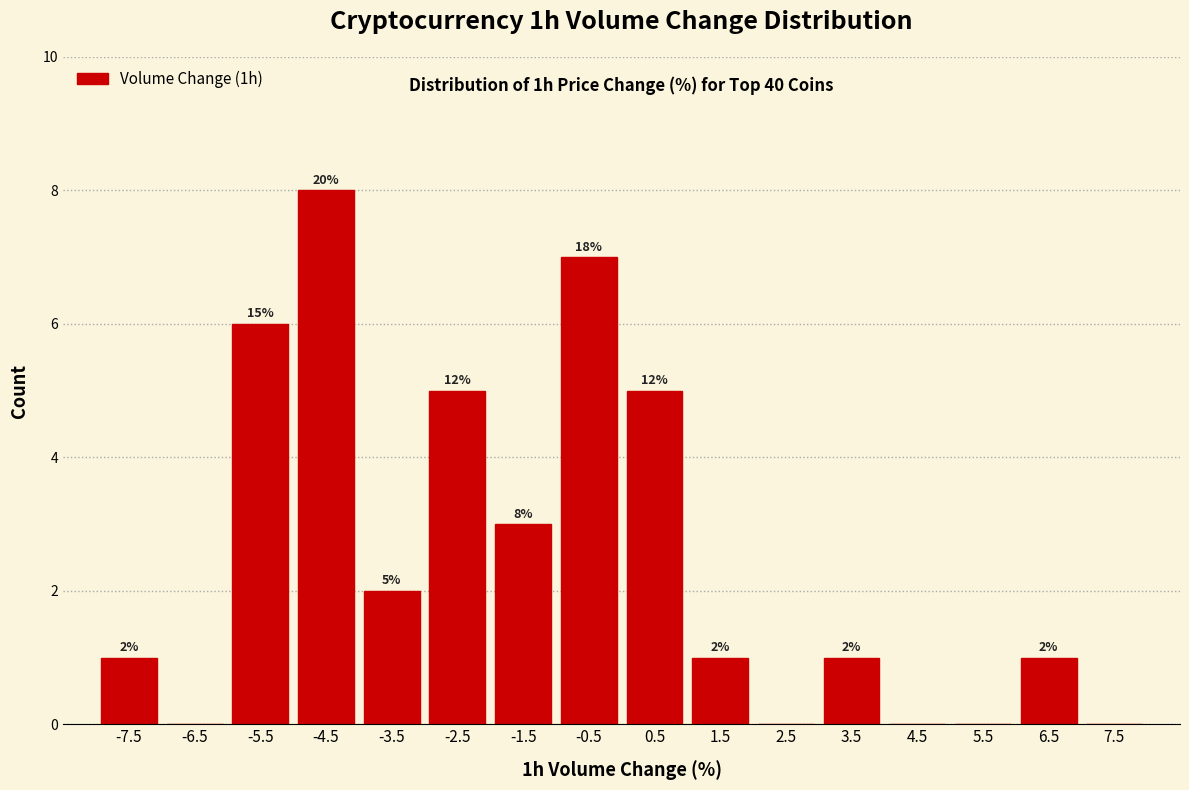

Which range on the x-axis has the tallest bar?

-5 to -4